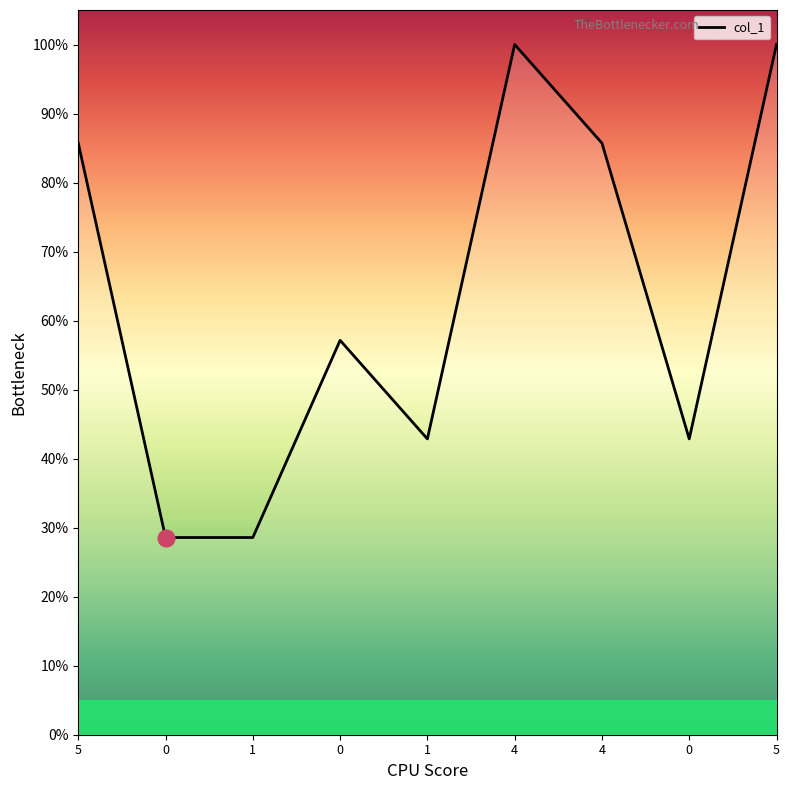

What is the difference between the maximum and second lowest values?

0.7